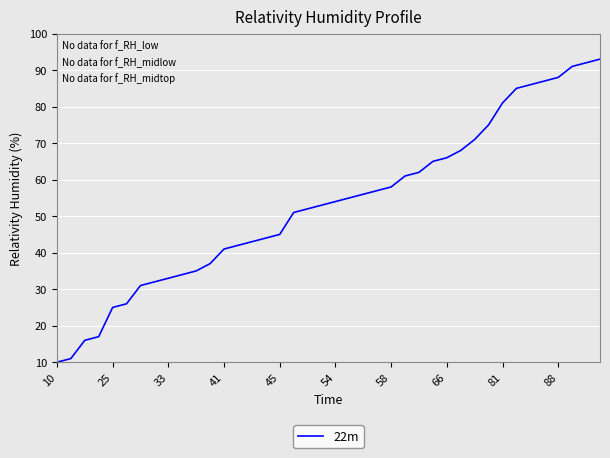

What is the greatest value displayed?

93